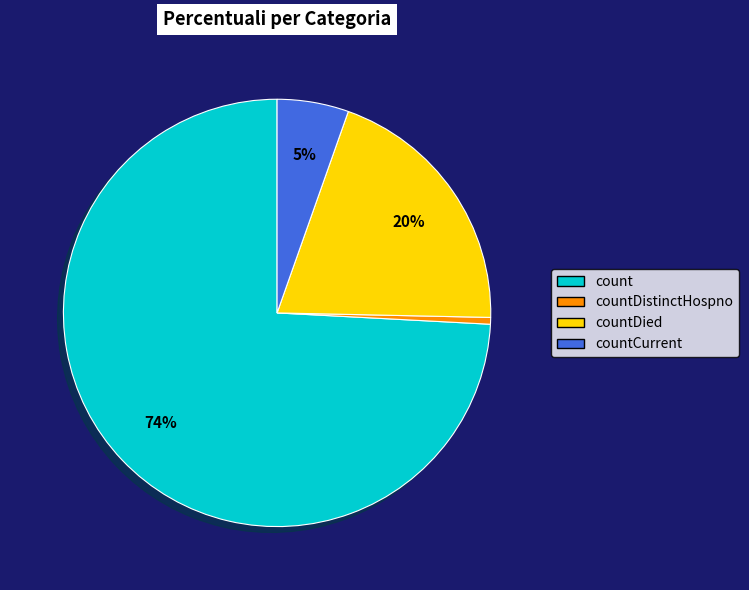

Combined, do countCurrent and count account for over 50%?

Yes